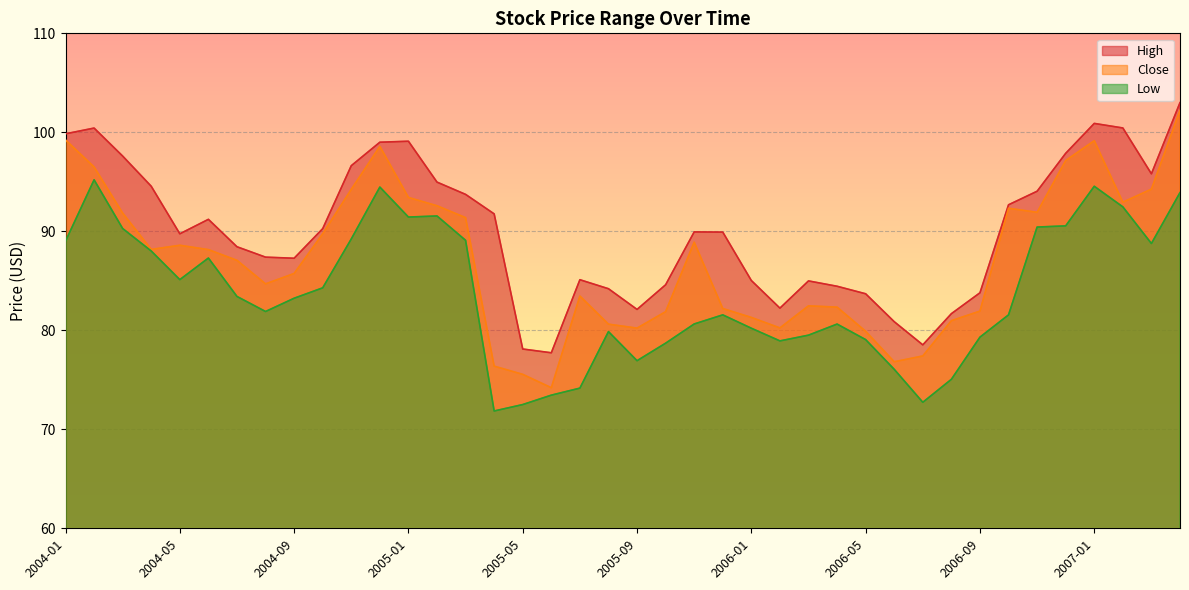

Rank the series at 2007-02 from highest to lowest value.

High, Close, Low